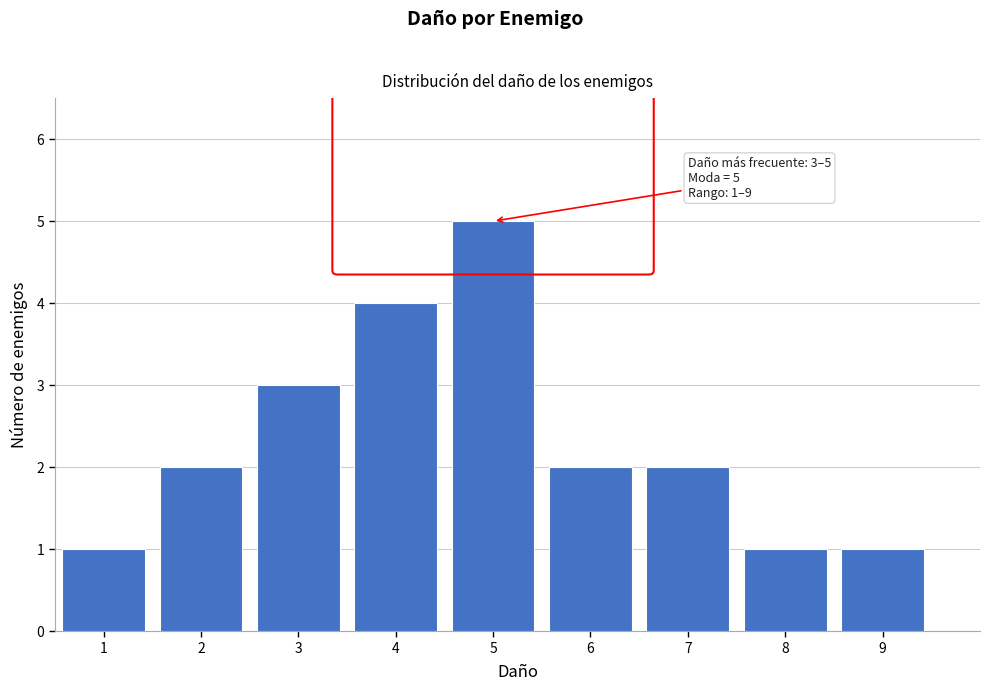

Over which range of the x-axis is the bar tallest?

4.5 to 5.5